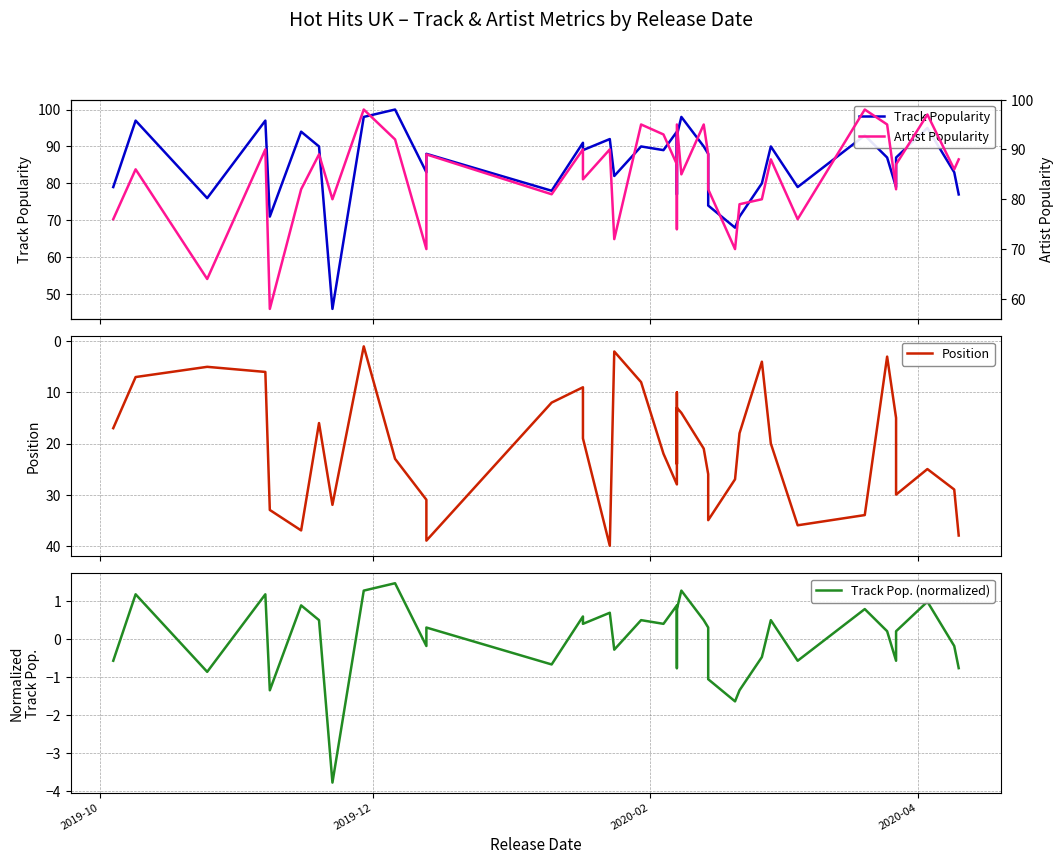

Is it true that Track Pop. (normalized) equals -0.6 at 2020-02?

False